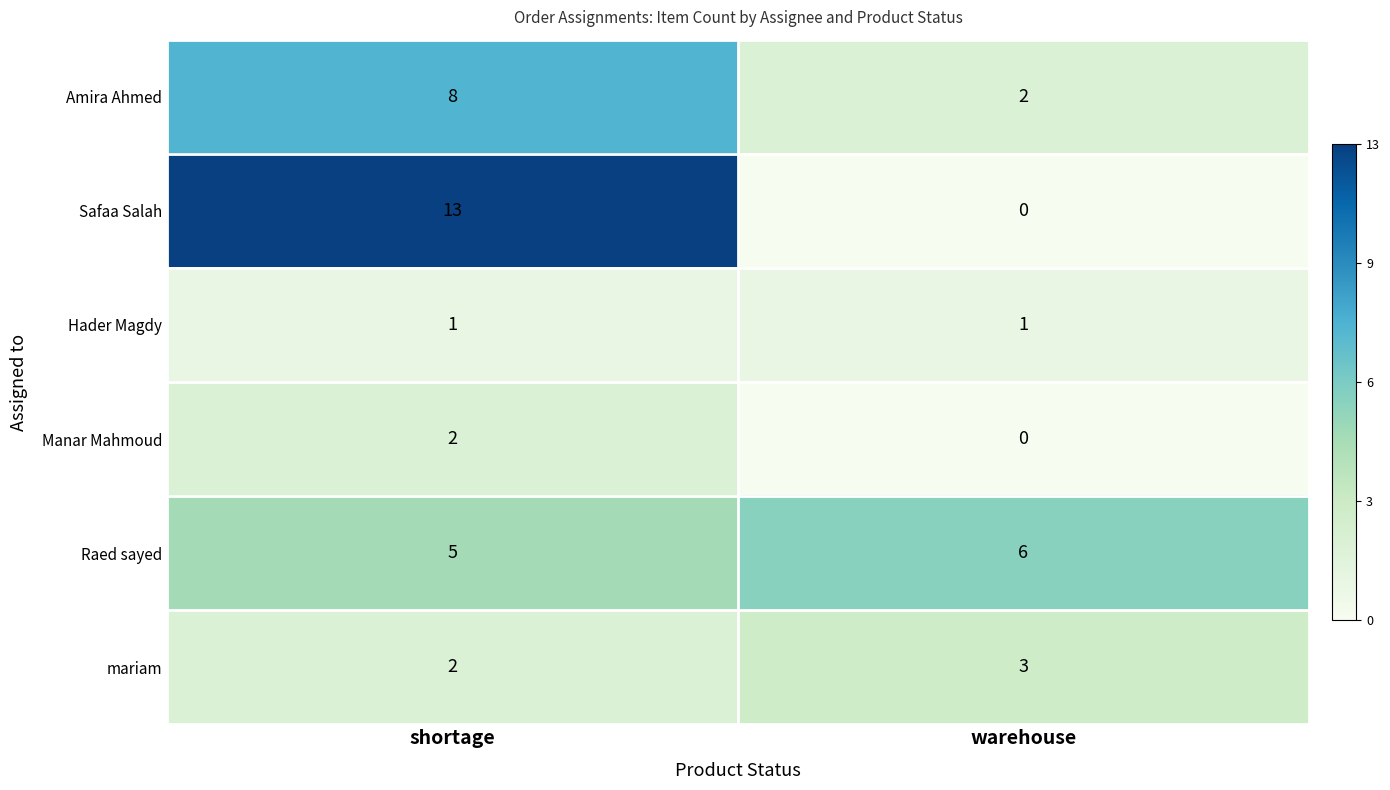

Rank the series by their maximum value, from lowest to highest.

Hader Magdy, Manar Mahmoud, mariam, Raed sayed, Amira Ahmed, Safaa Salah